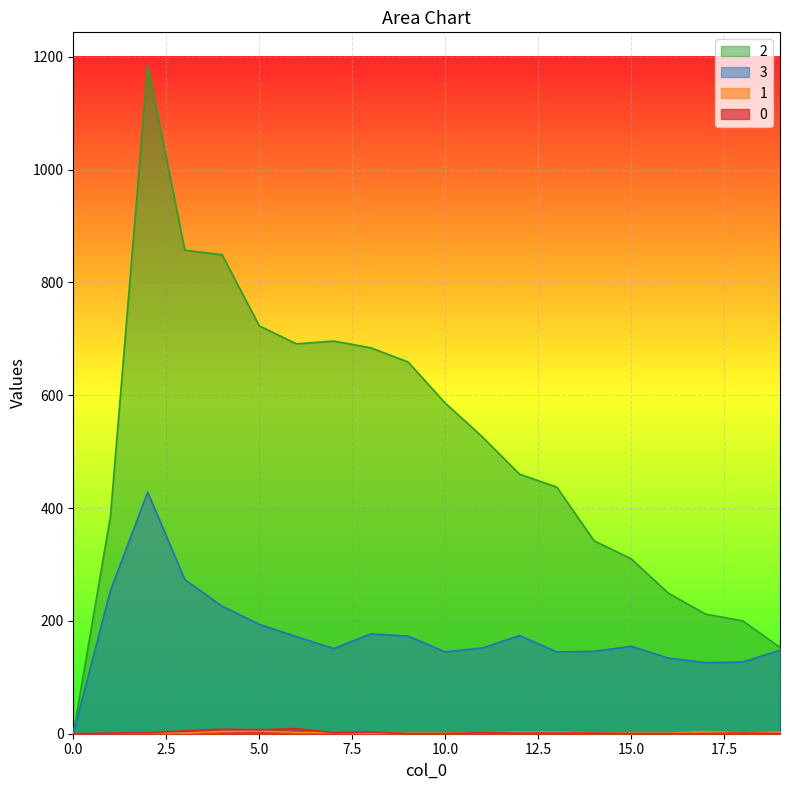

True or false: 1 and 0 intersect in this chart.

True